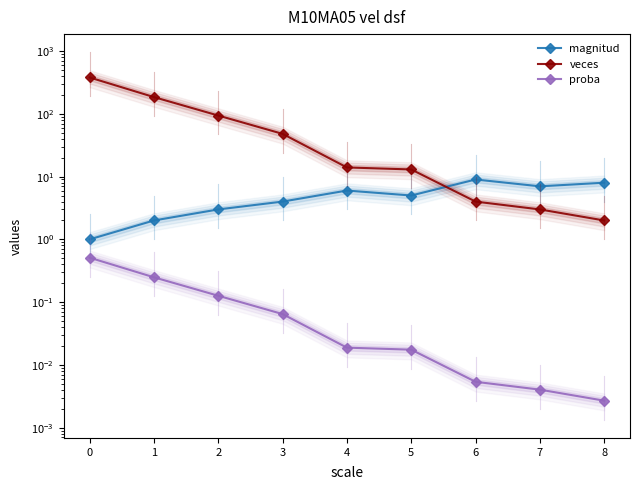

The value of magnitud at 3 is 1.8. True or false?

False